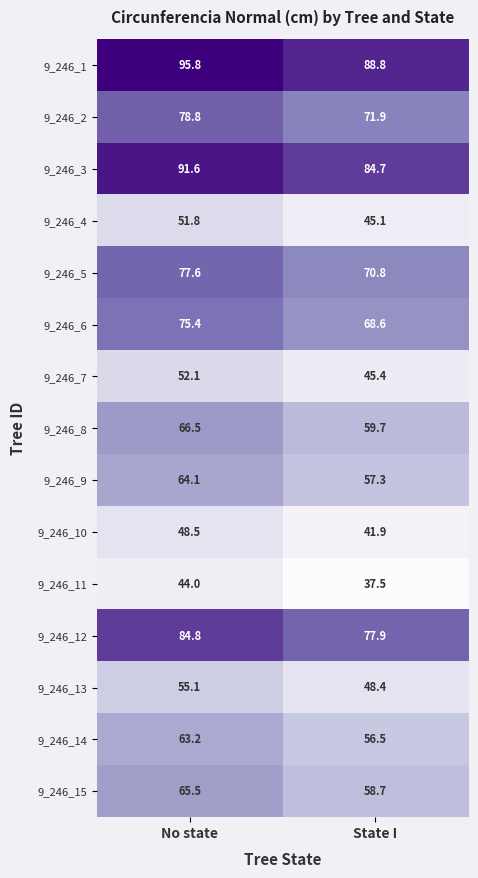

Is the value of 9_246_8 at No state greater than the value of 9_246_7 at No state?

Yes